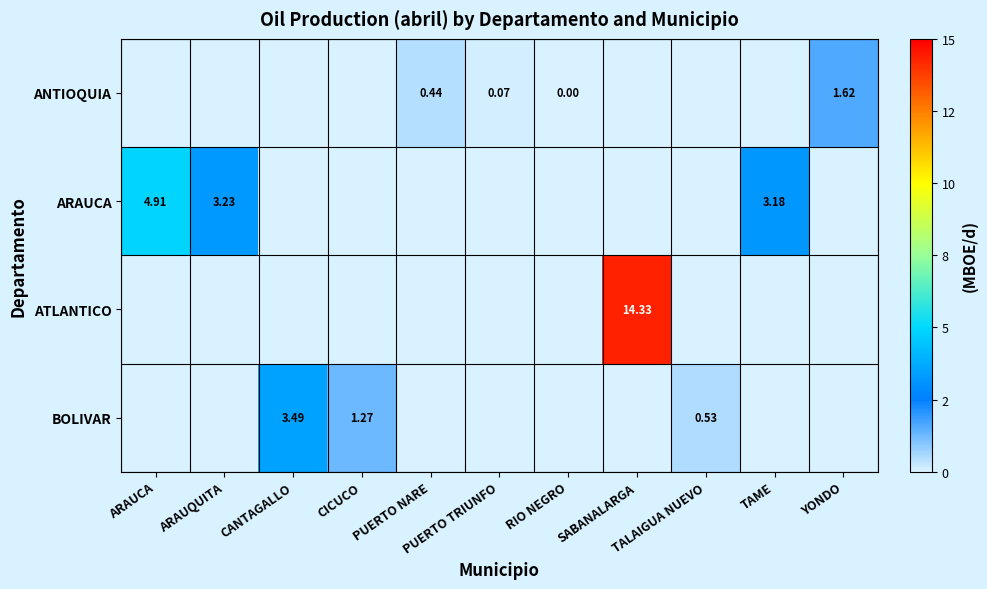

How many data points in ANTIOQUIA are above 0?

3